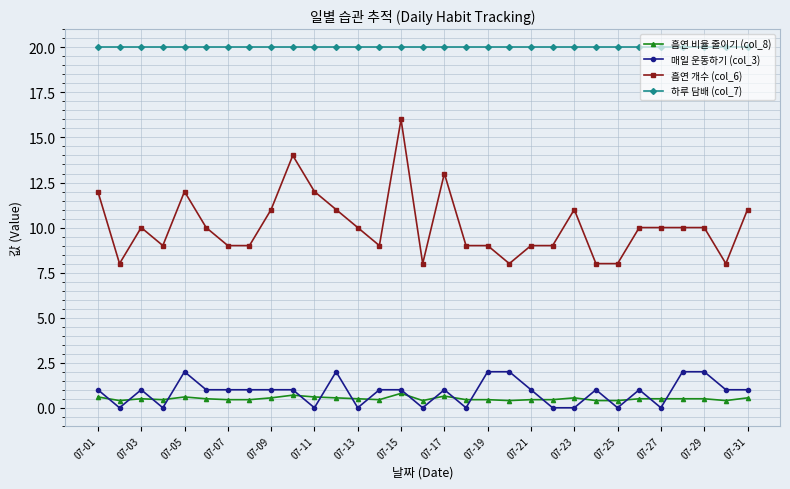

What is the maximum value for 흡연 개수 (col_6)?

16.0